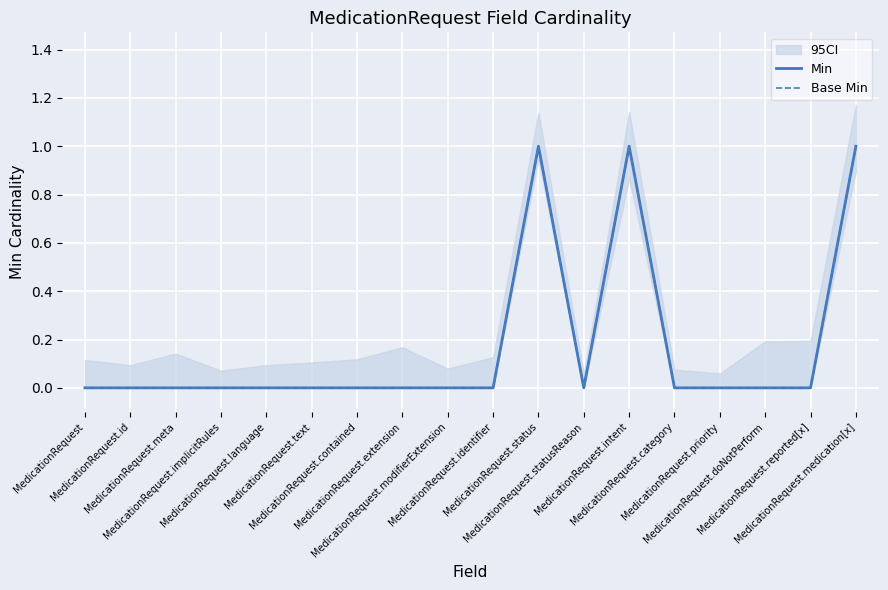

In Base Min, how many points are lower than both neighbors (excluding endpoints)?

1